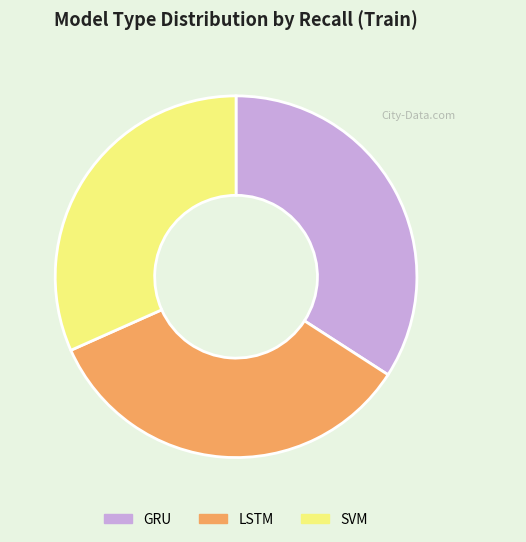

Is there a majority slice in this chart?

No